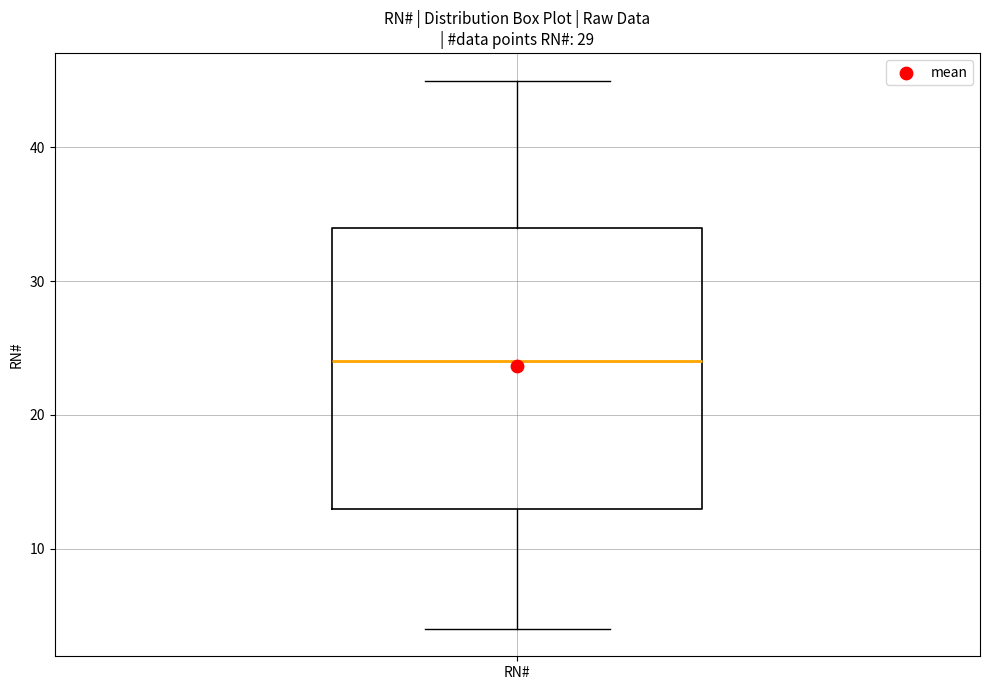

Transcribe this box plot: give where the median line is, the range the box spans, and where the two whiskers end, as read against the y-axis. The values are not printed on the chart, so give them approximately, as read against the axis.

median 24, box 13 to 34, whiskers 4 to 45